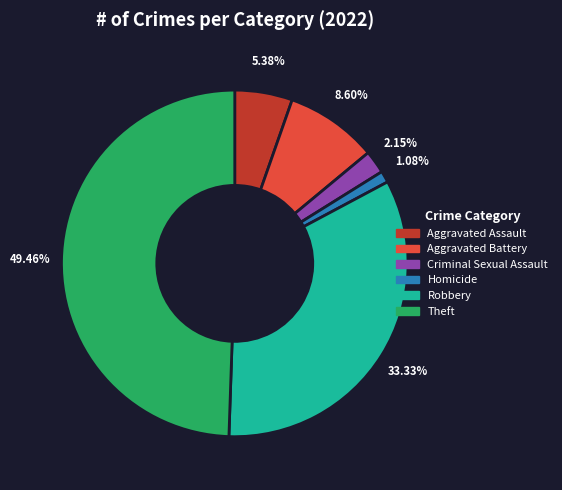

Does any single category account for the majority?

No